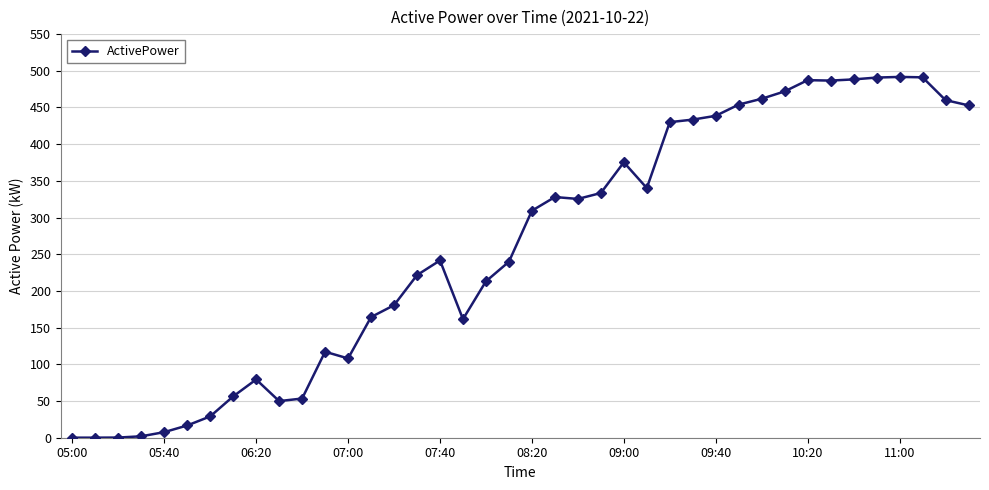

What is the maximum value shown in the chart?

491.7